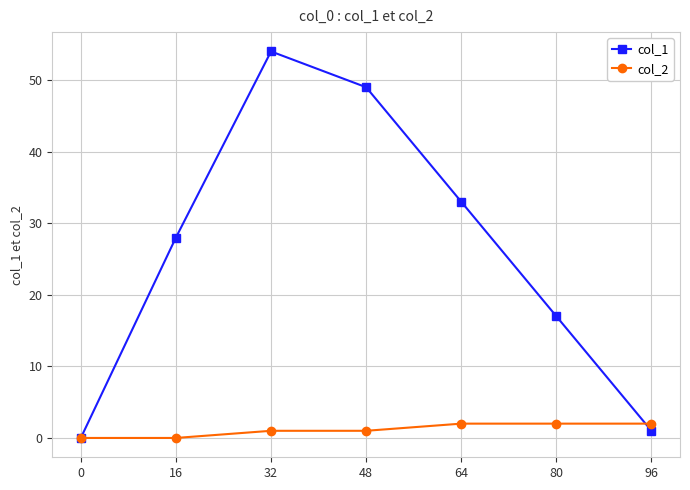

True or false: col_1 has a value of 24 at 80.

False